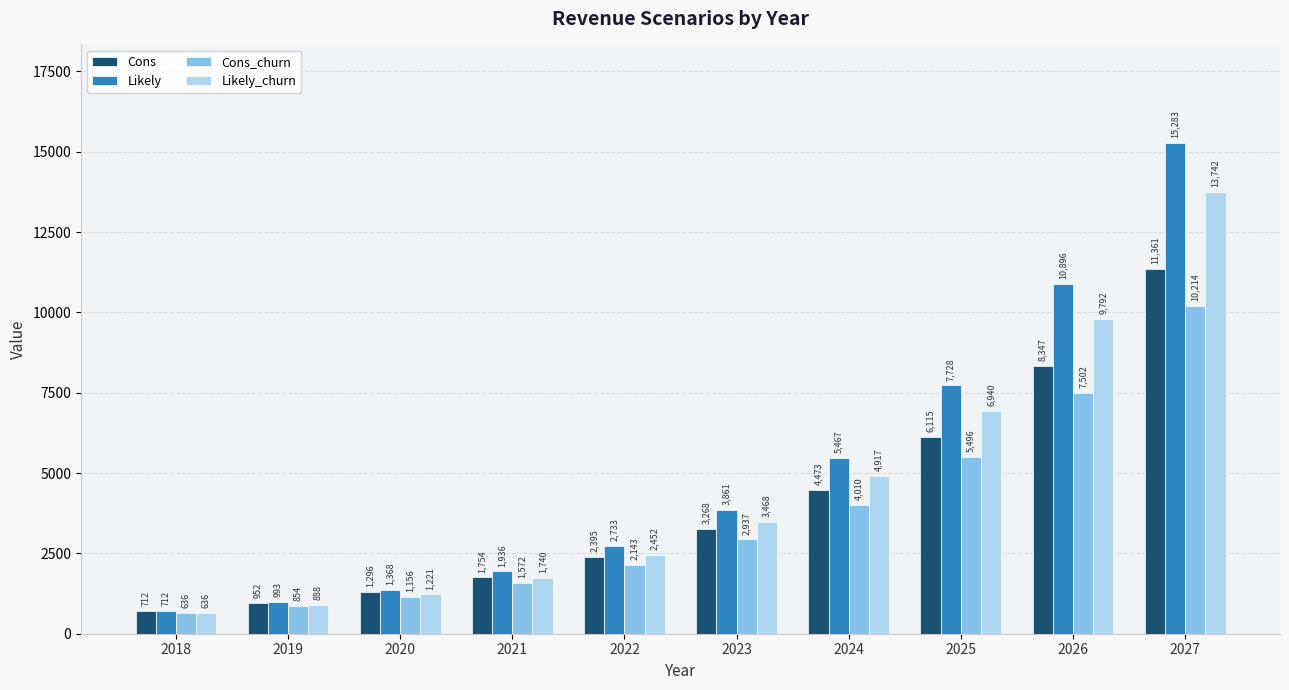

Rank the categories by Likely value from lowest to highest.

2018, 2019, 2020, 2021, 2022, 2023, 2024, 2025, 2026, 2027